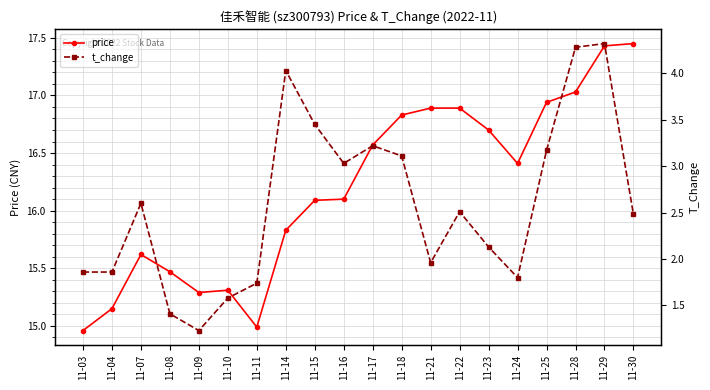

What is the maximum value shown in the chart?

17.4